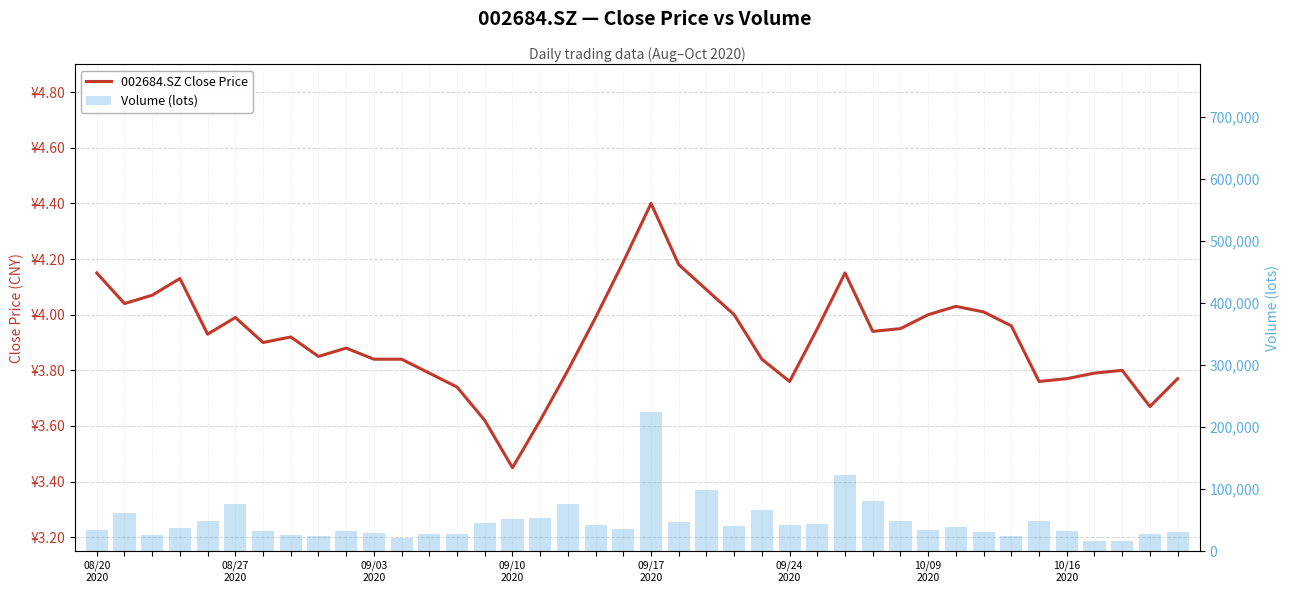

Which series has the largest total across all categories?

Volume (lots)